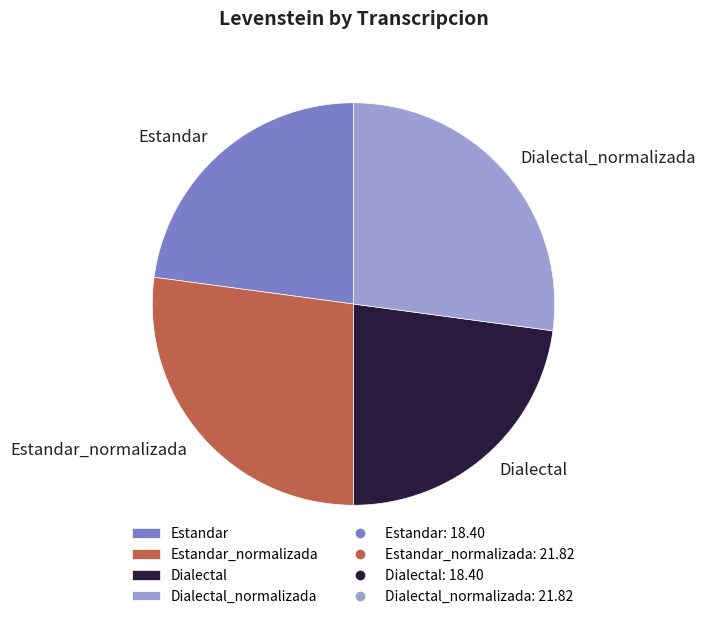

Is Estandar_normalizada the majority of the pie?

No